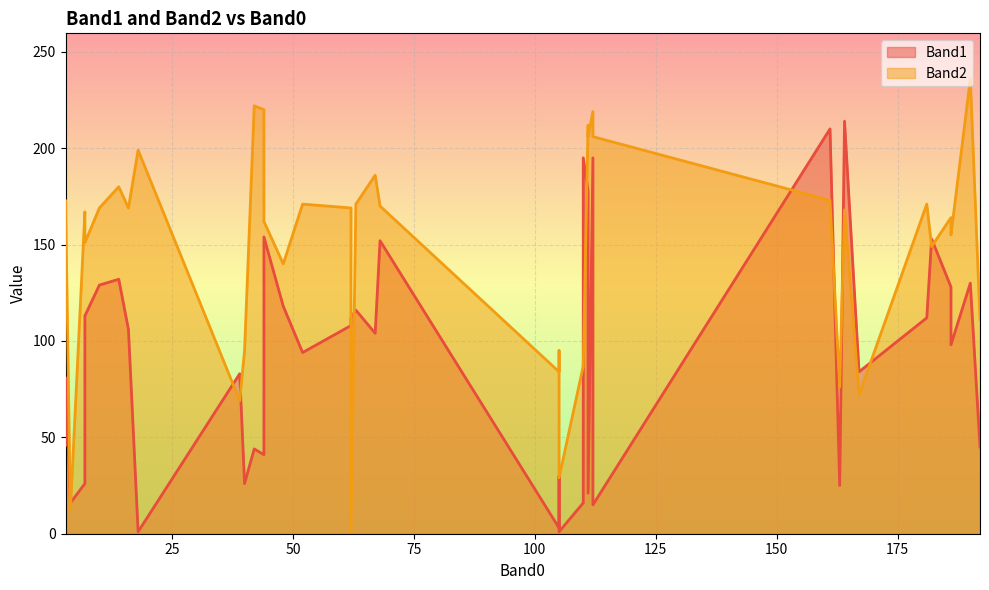

At which category is the sum across all series the highest?

112